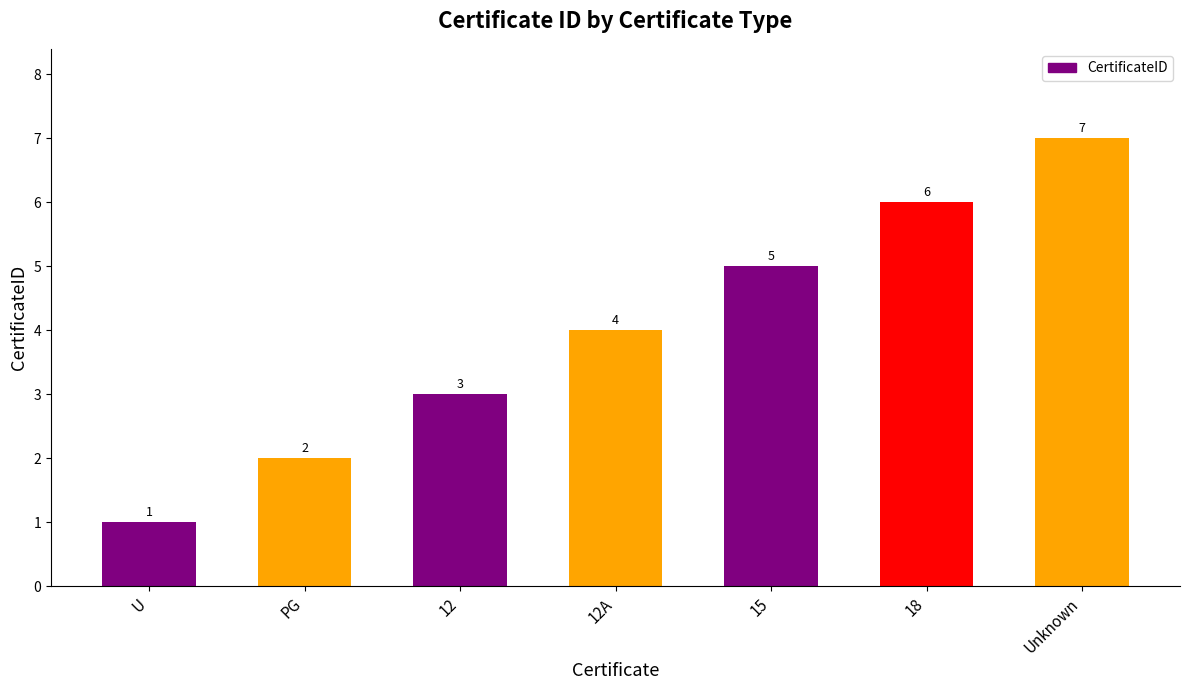

List the labels in order of value, largest first.

Unknown, 18, 15, 12A, 12, PG, U